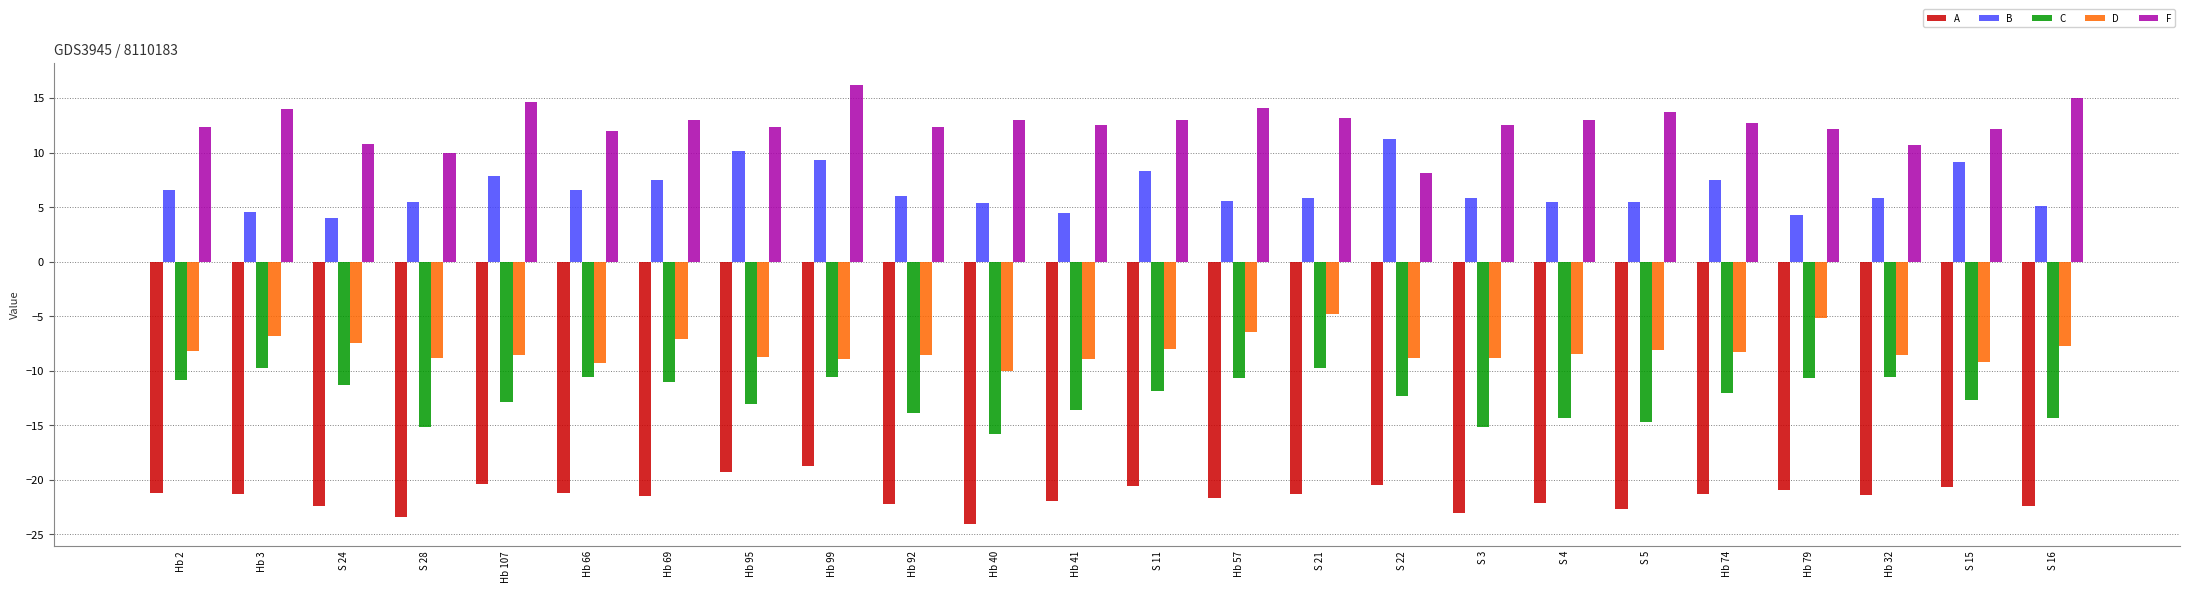

What is the smallest value displayed?

-24.0